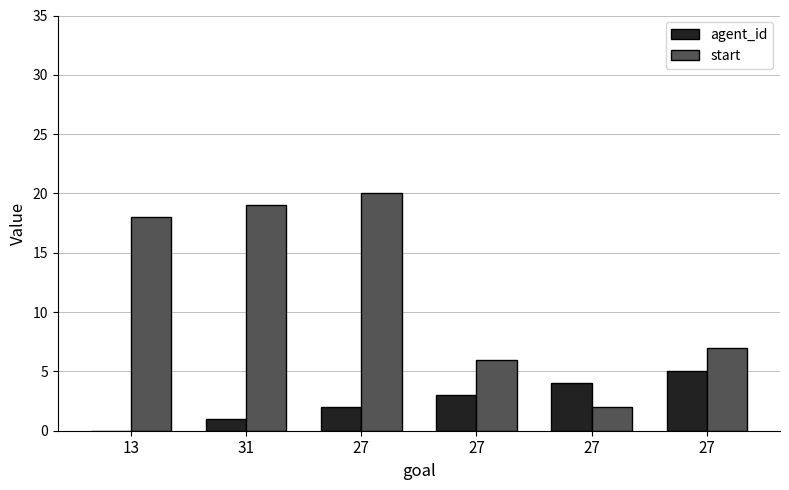

What are all the series names shown in the legend?

agent_id, start